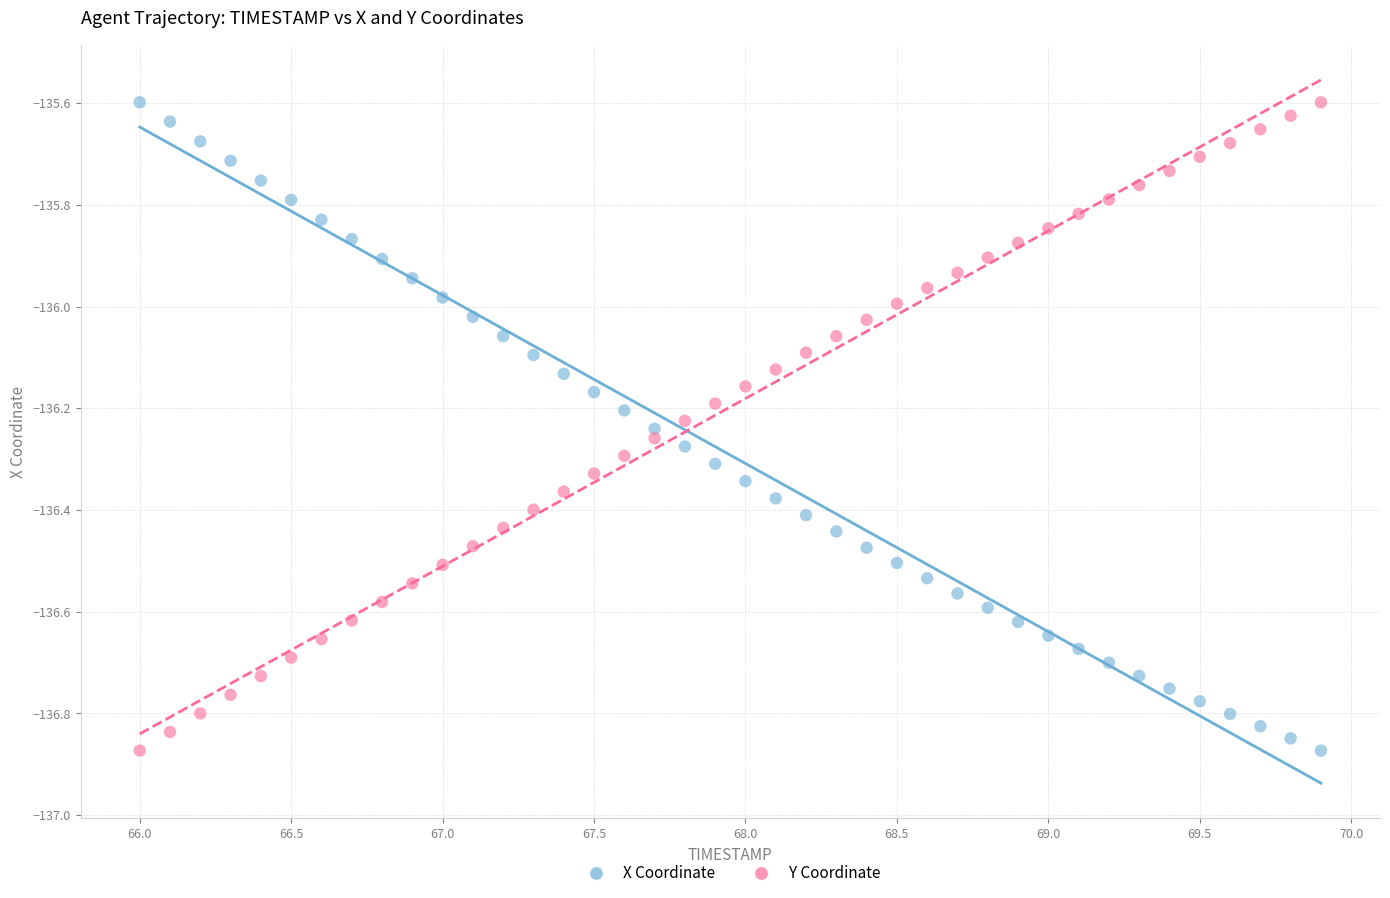

Across all data points, what is the range of Y values (max minus min)?

1.3